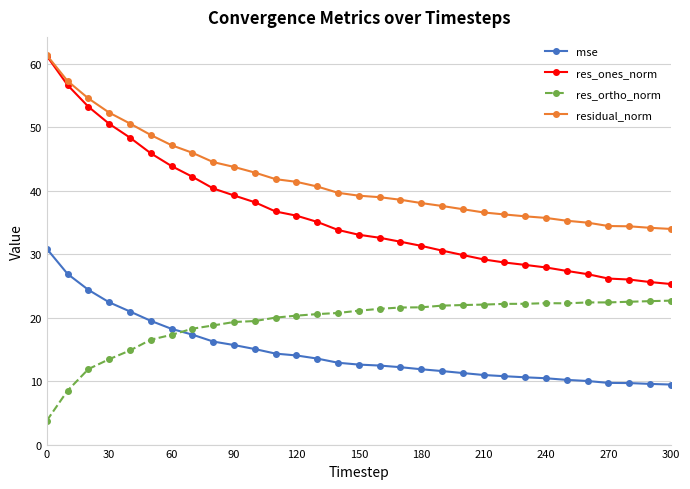

What are all the series names shown in the legend?

mse, res_ones_norm, res_ortho_norm, residual_norm